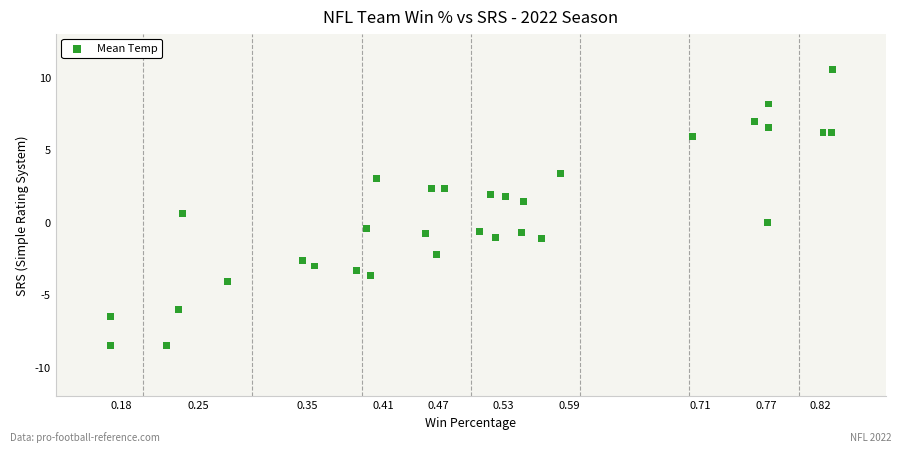

What is the range of X values (max minus min)?

0.7